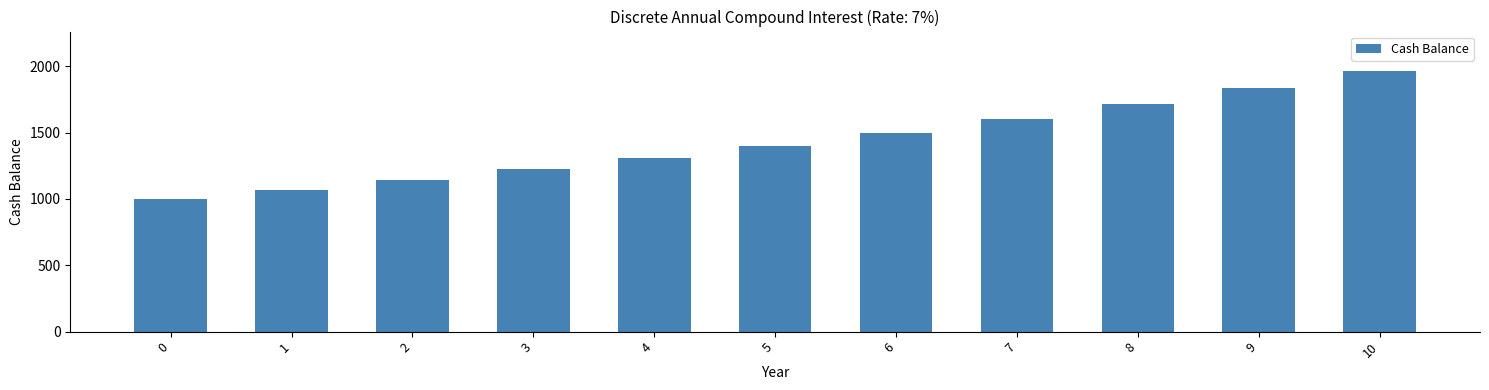

Reading left to right, extract all data points from this chart.

1000.0	1070.0	1144.9	1225.0	1310.8	1402.6	1500.7	1605.8	1718.2	1838.5	1967.2